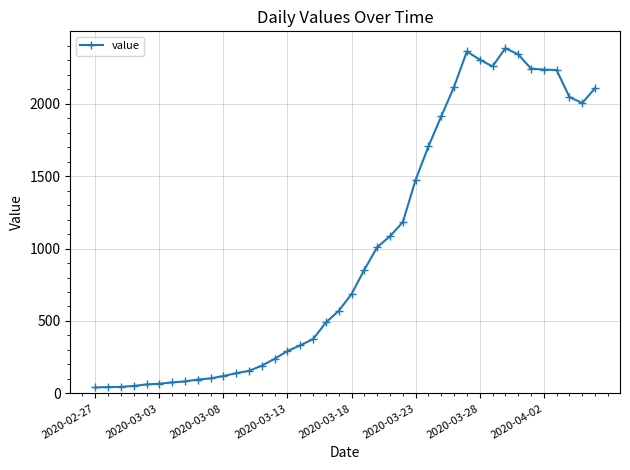

What is the average value?

1003